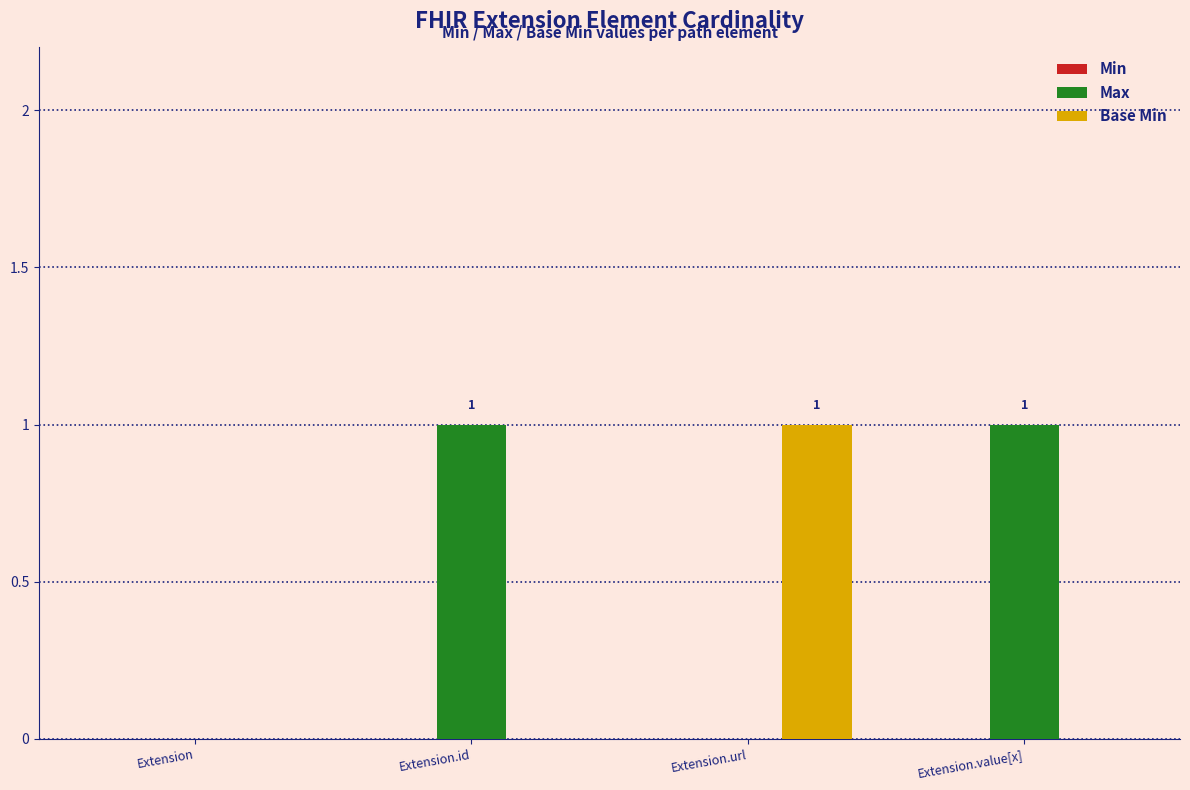

Which category has the highest value in the Base Min series?

Extension.url